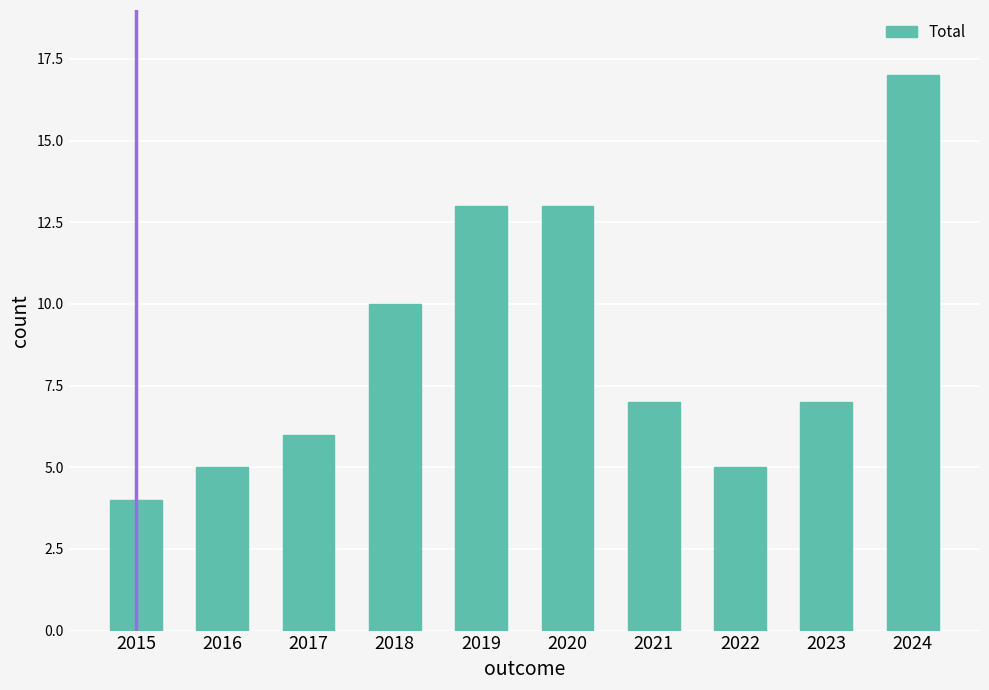

The chart shows a value of 5 at 2016. True or false?

True